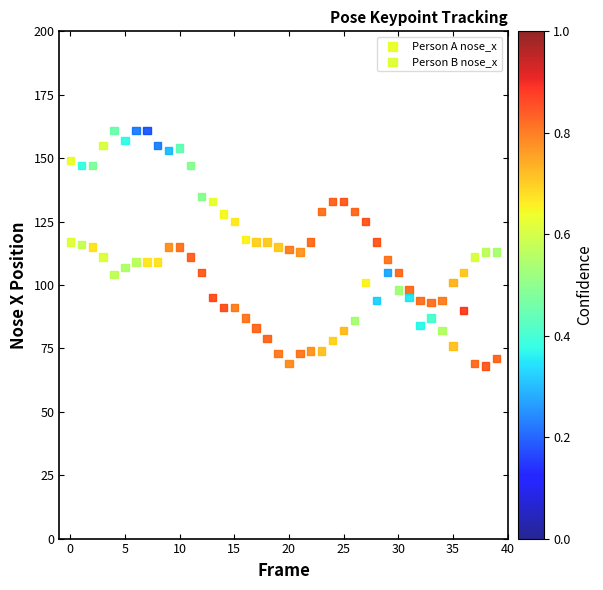

Across all data points, what is the range of Y values (max minus min)?

93